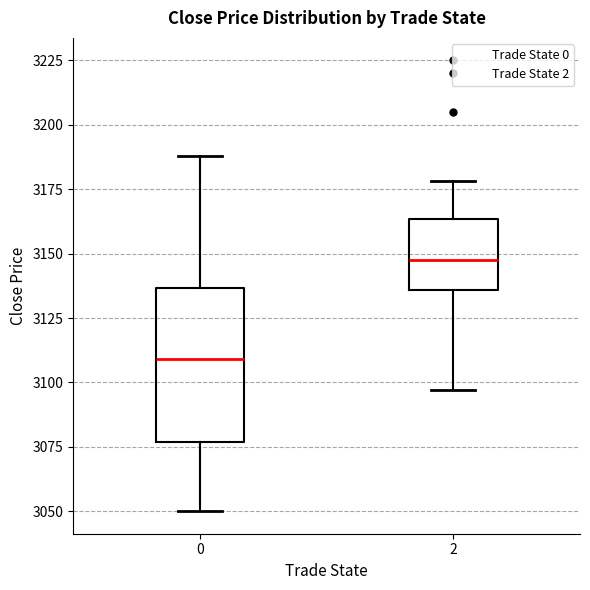

Which box's median line is the lowest?

0